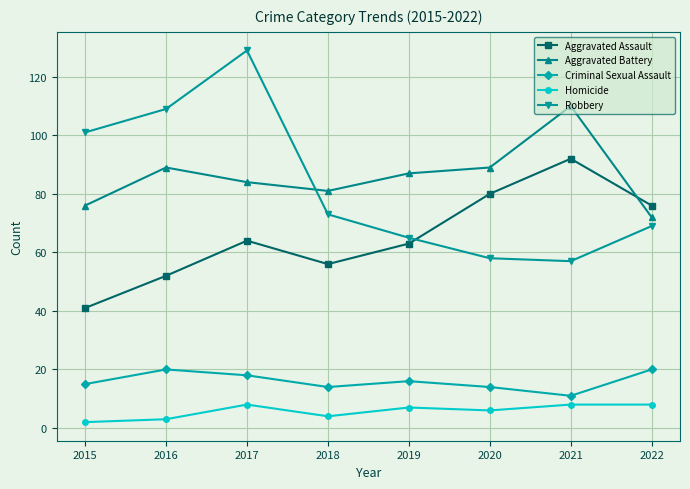

Which series has the widest spread of values?

Robbery